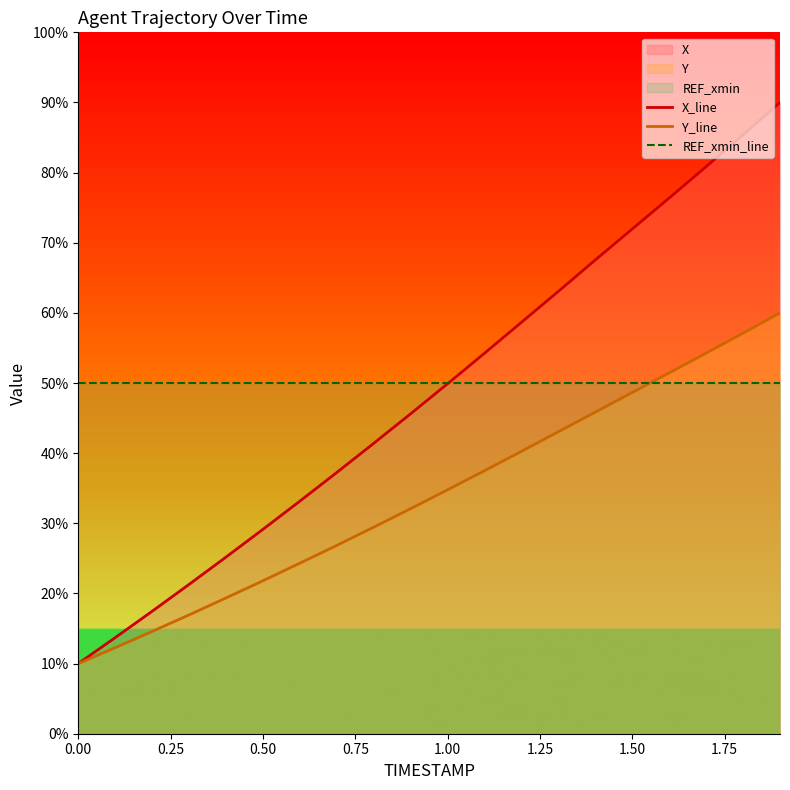

Reading right to left, transcribe all the data shown in this chart.

X_line: 0.9	0.9	0.8	0.8	0.7	0.7	0.6	0.6	0.5	0.5	0.5	0.4	0.4	0.3	0.3	0.3	0.2	0.2	0.1	0.1
Y_line: 0.6	0.6	0.5	0.5	0.5	0.5	0.4	0.4	0.4	0.3	0.3	0.3	0.3	0.2	0.2	0.2	0.2	0.1	0.1	0.1
REF_xmin_line: 0.5	0.5	0.5	0.5	0.5	0.5	0.5	0.5	0.5	0.5	0.5	0.5	0.5	0.5	0.5	0.5	0.5	0.5	0.5	0.5